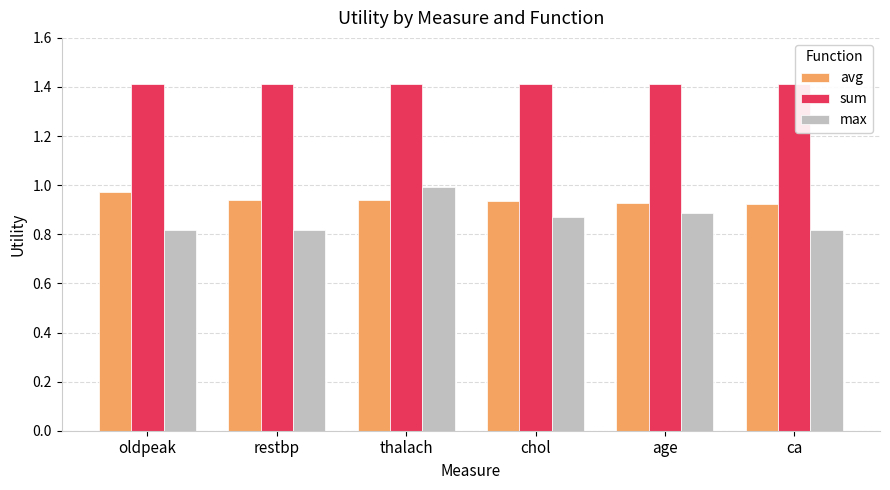

What is the maximum value shown in the chart?

1.4